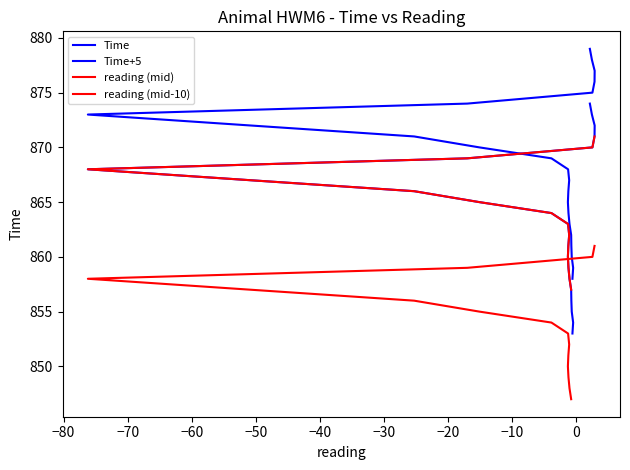

What is the value of the 21st point from the left?

873